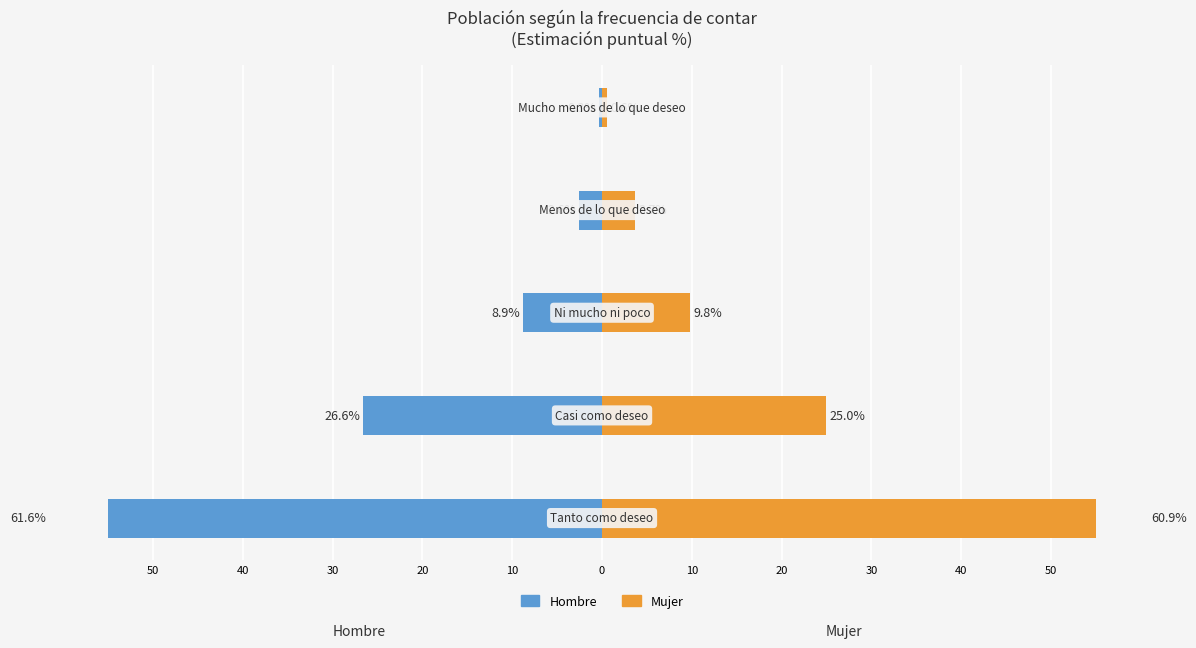

How many groups of bars are there?

5